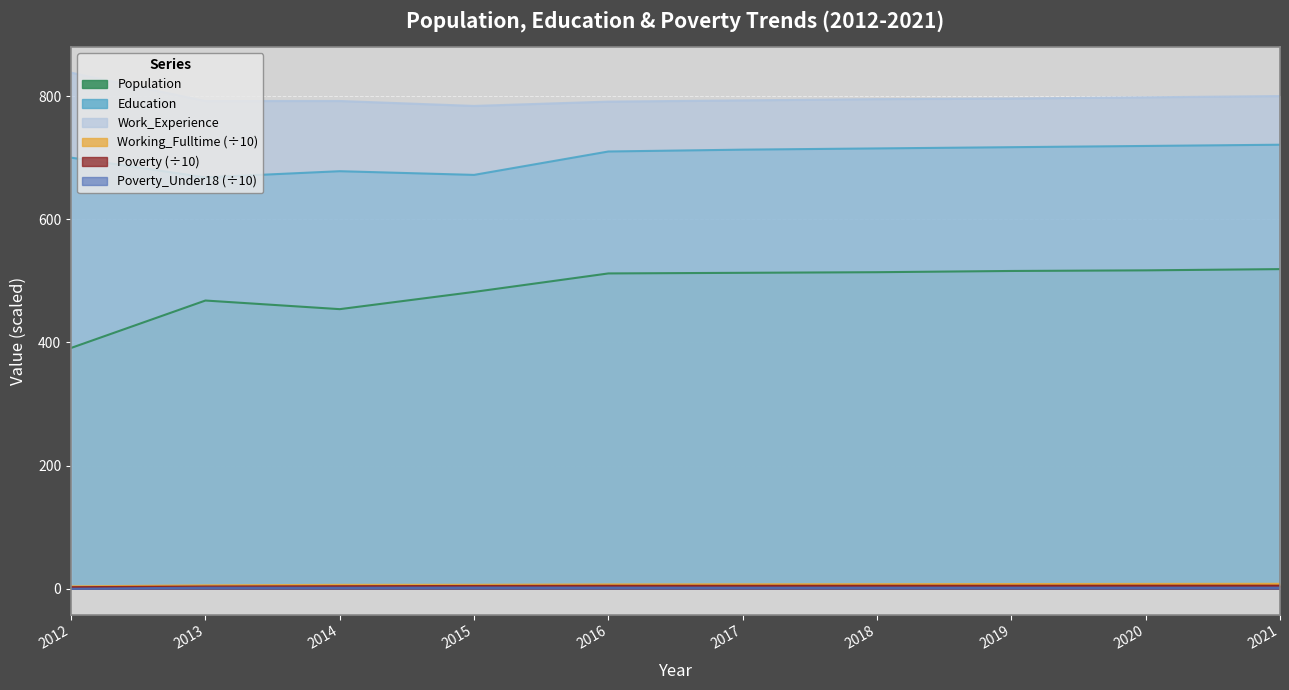

How many data points in Education are above 713?

4